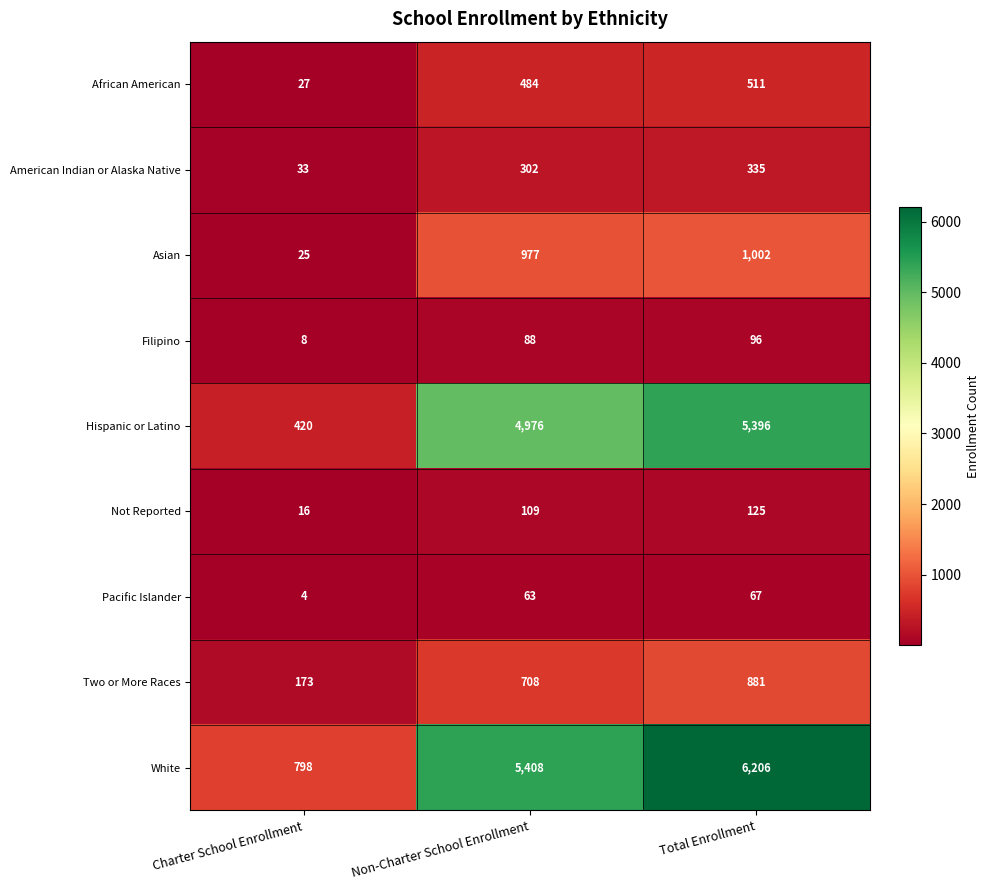

Is the value of African American at Non-Charter School Enrollment greater than the value of White at Non-Charter School Enrollment?

No